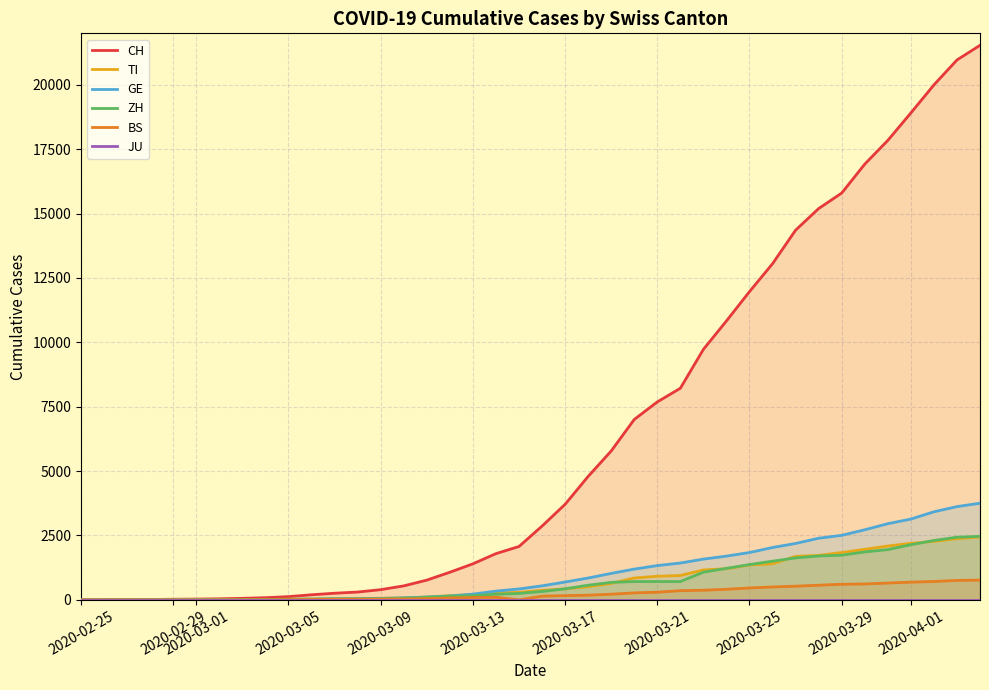

What are all the series names shown in the legend?

CH, TI, GE, ZH, BS, JU